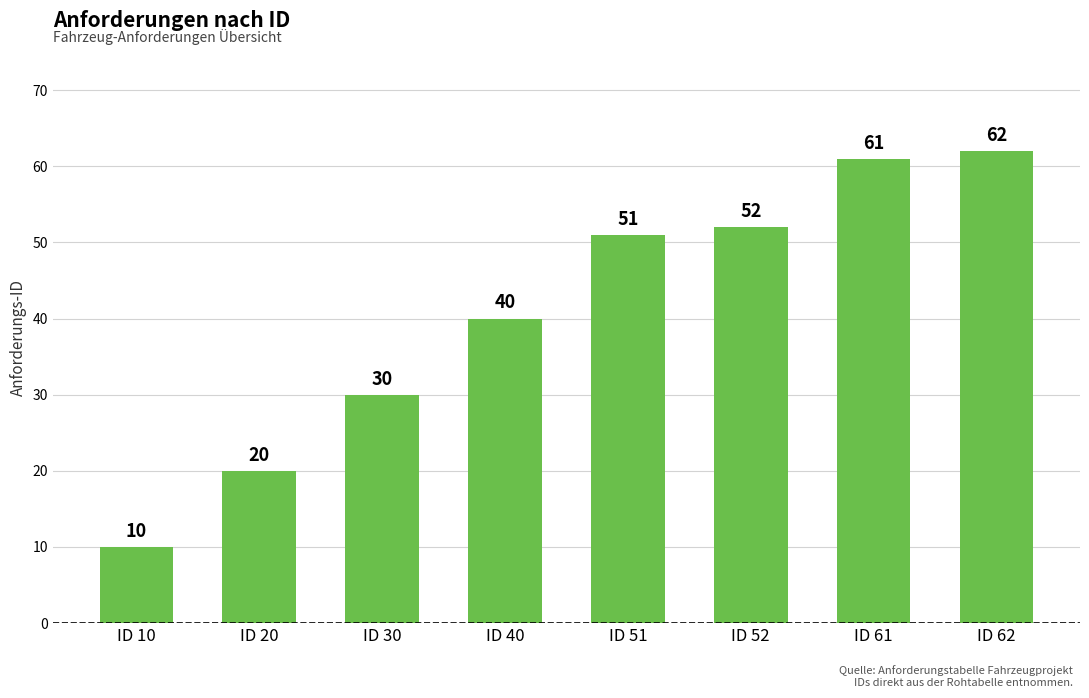

What is the minimum value shown in the chart?

10